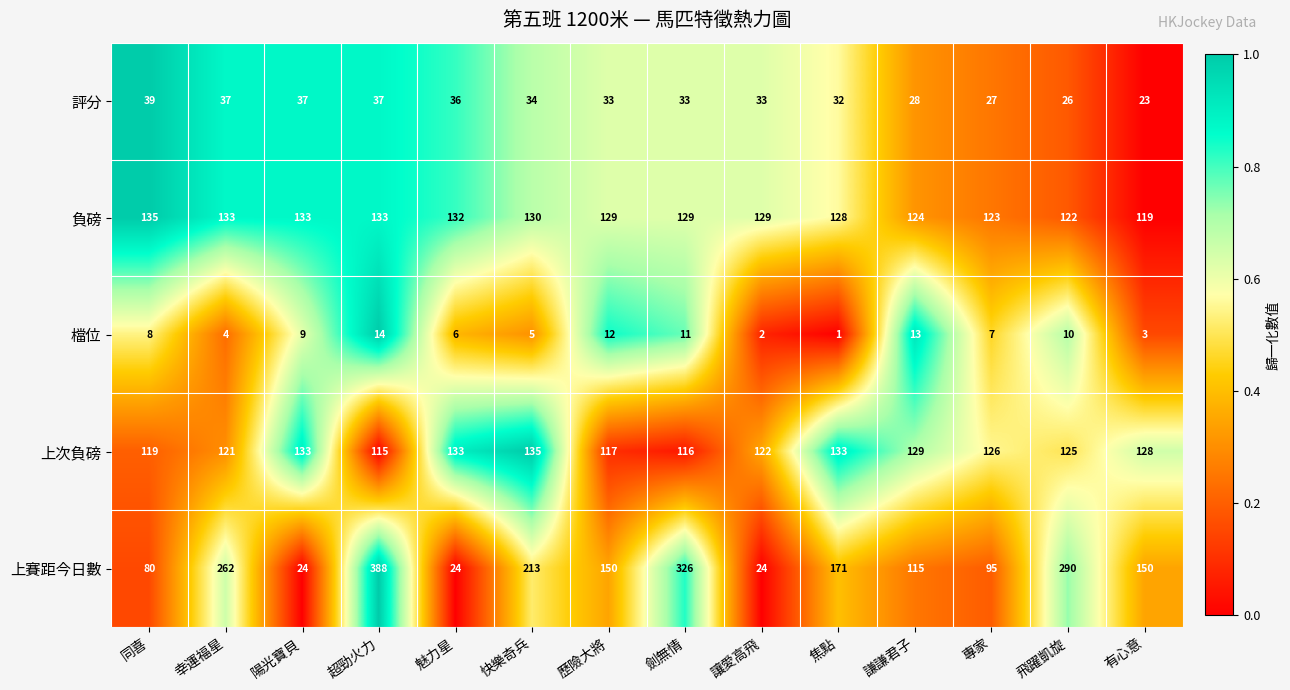

What is the difference between the highest and lowest values at 幸運福星?

258